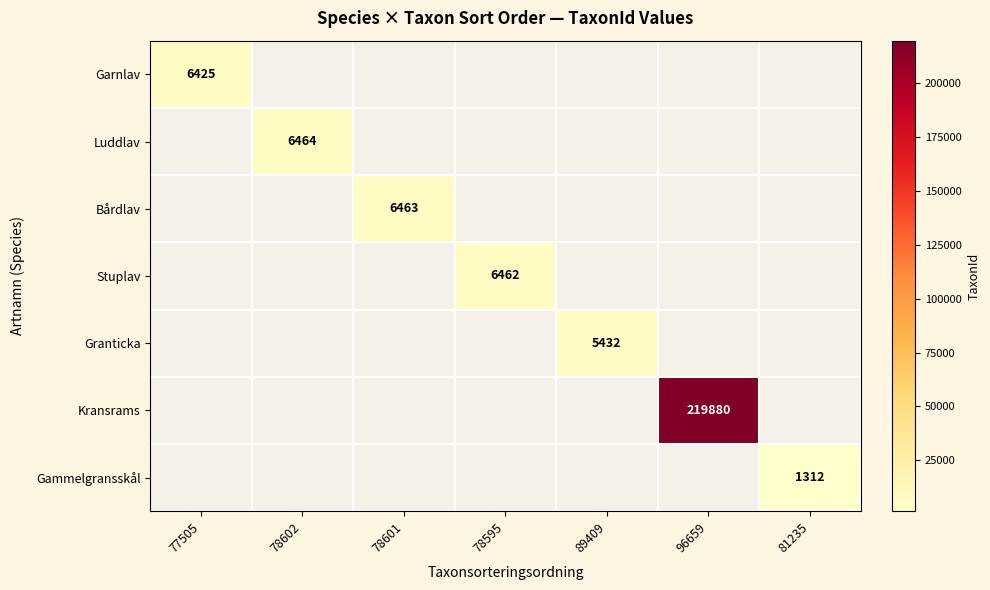

True or false: Garnlav has a value of 6425 at 77505.

True